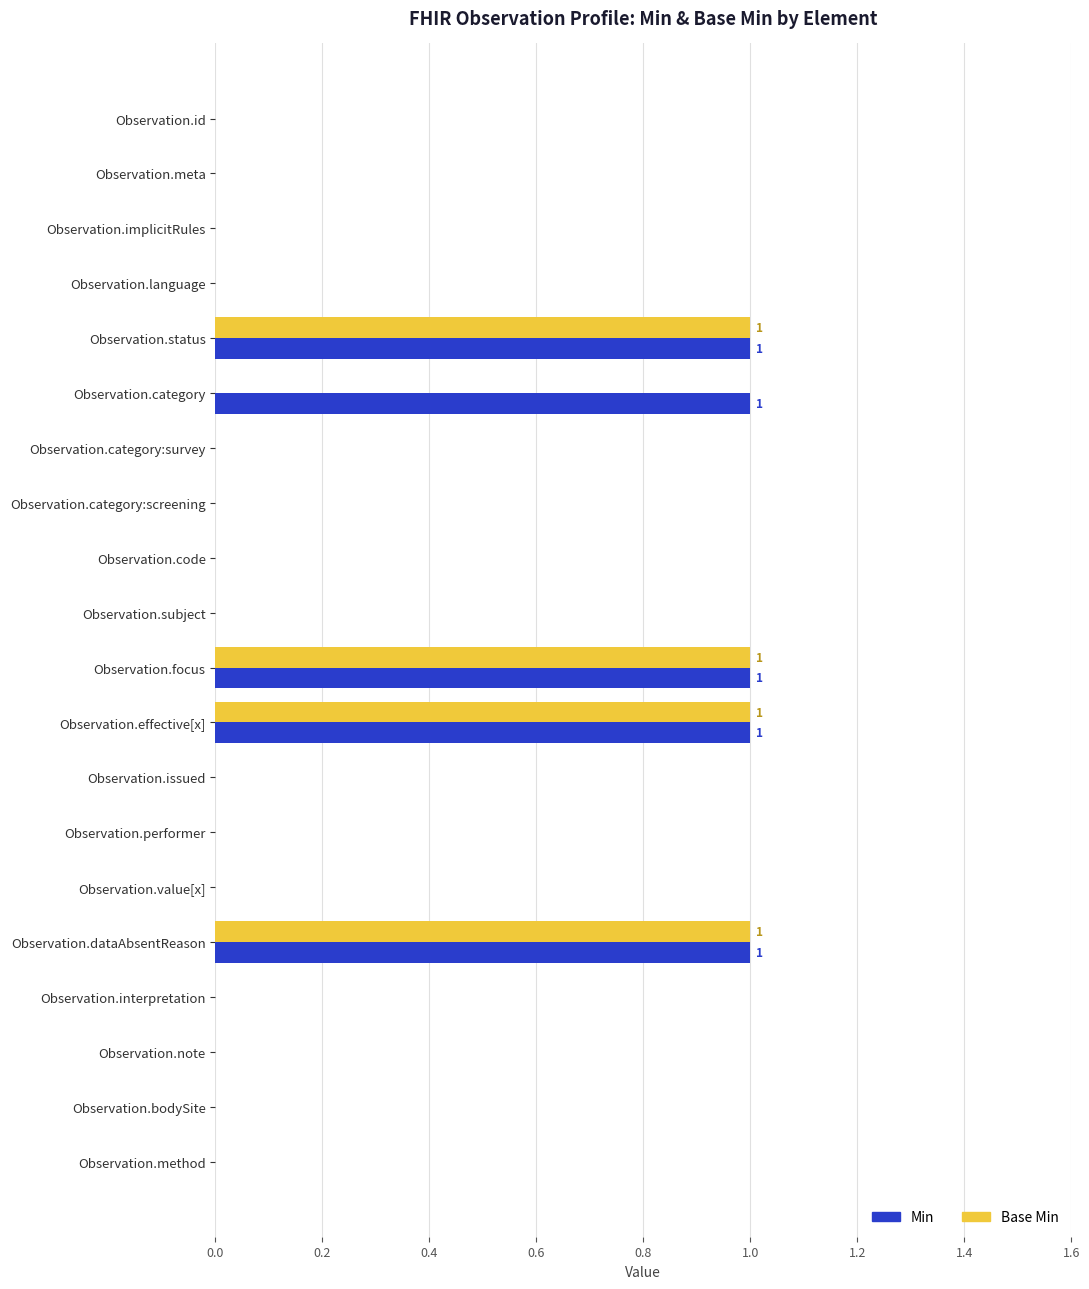

What is the sum of all Base Min values?

4